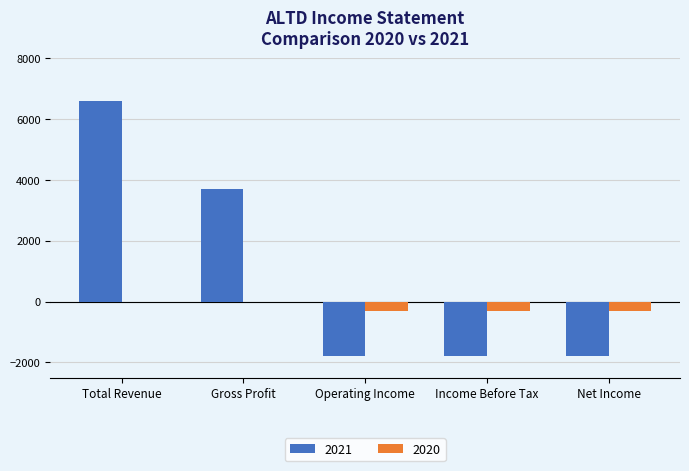

Which category has the highest value across all series?

Total Revenue